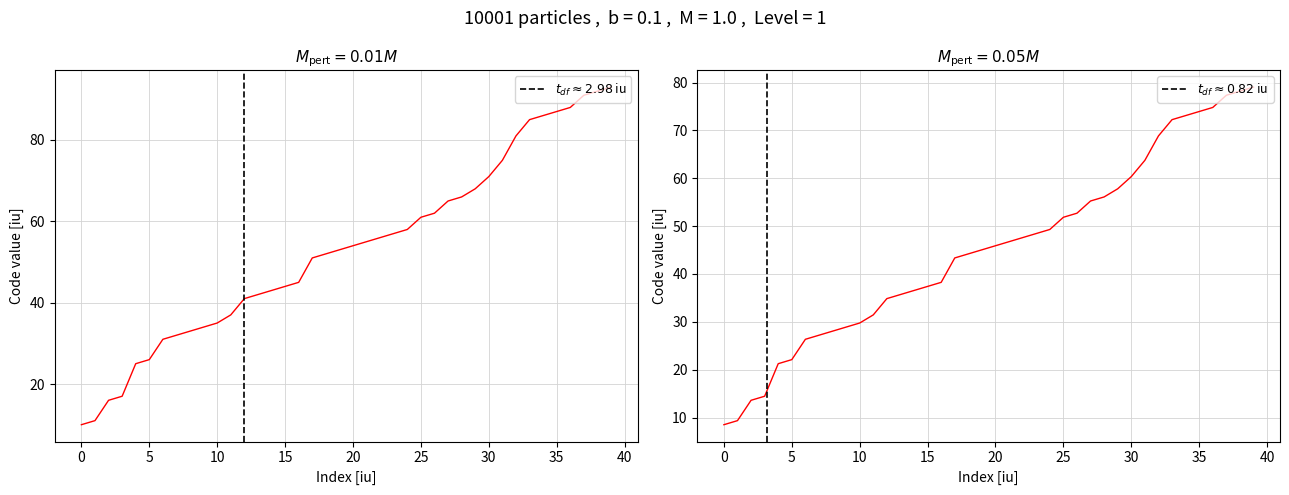

At which category is the sum across all series the highest?

39